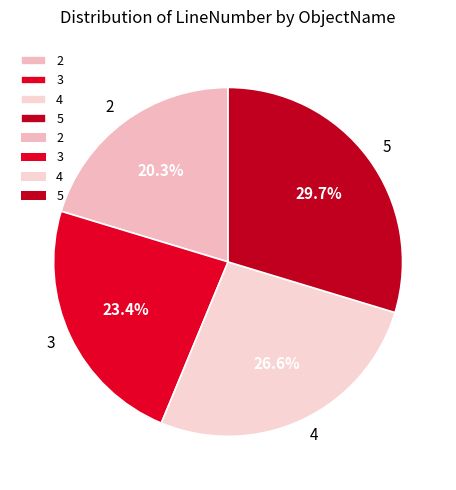

What percentage is the 3 slice, to the nearest percent?

23%